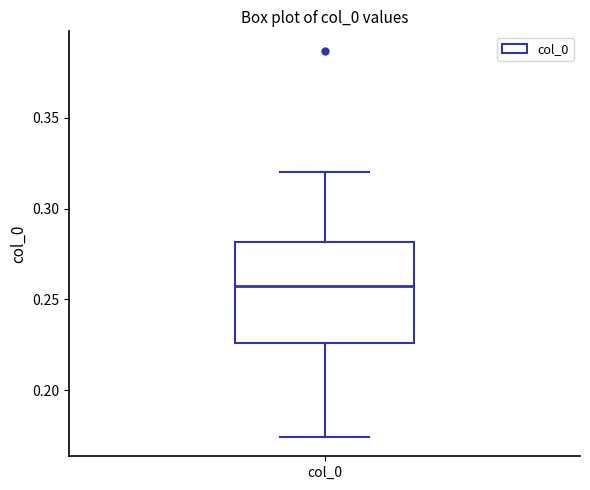

Read this box plot against the y-axis: the position of the median line, the range covered by the box, and the ends of both whiskers. The values are not printed on the chart, so give them approximately, as read against the axis.

median 0.255, box 0.225 to 0.280, whiskers 0.175 to 0.320